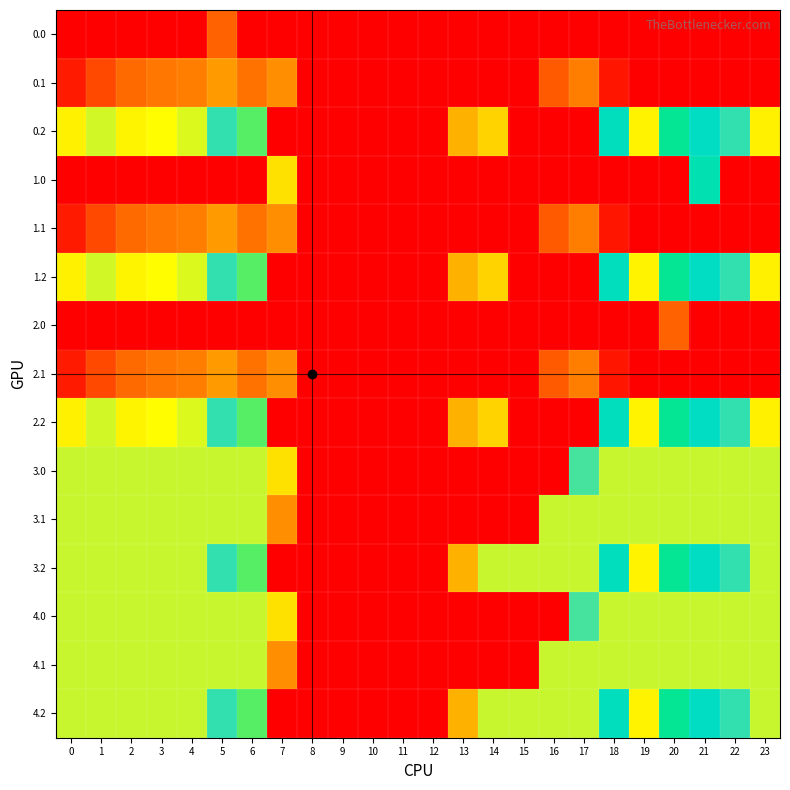

List the series in order of their peak value, highest first.

0.0, 0.1, 0.2, 1.0, 1.1, 1.2, 2.0, 2.1, 2.2, 3.0, 3.1, 3.2, 4.0, 4.1, 4.2